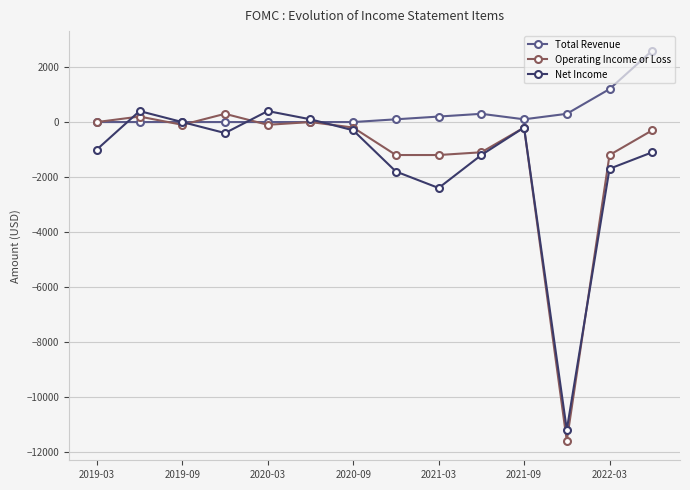

Which series has the largest total across all categories?

Total Revenue